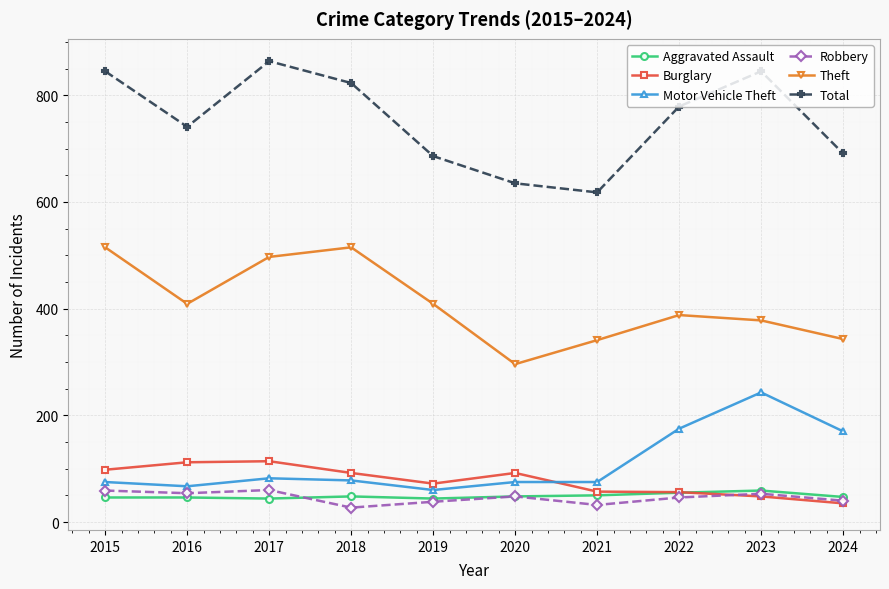

Read the Aggravated Assault value at 2018.

48